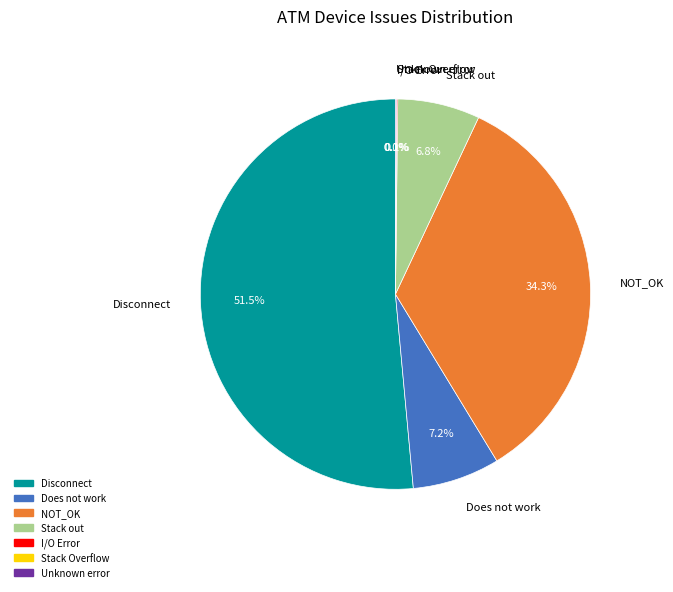

To the nearest percent, what percentage of the pie is NOT_OK?

34%